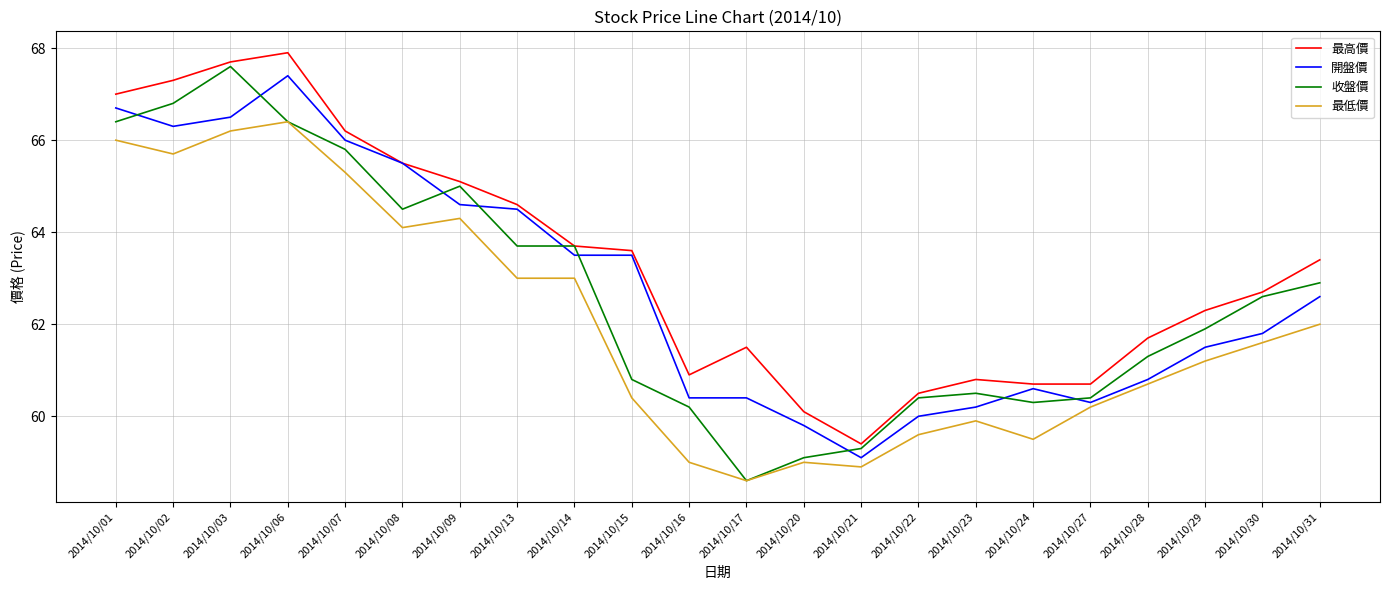

Reading left to right, extract all data points from this chart.

最高價: 2014/10/01=67.0	2014/10/02=67.3	2014/10/03=67.7	2014/10/06=67.9	2014/10/07=66.2	2014/10/08=65.5	2014/10/09=65.1	2014/10/13=64.6	2014/10/14=63.7	2014/10/15=63.6	2014/10/16=60.9	2014/10/17=61.5	2014/10/20=60.1	2014/10/21=59.4	2014/10/22=60.5	2014/10/23=60.8	2014/10/24=60.7	2014/10/27=60.7	2014/10/28=61.7	2014/10/29=62.3	2014/10/30=62.7	2014/10/31=63.4
開盤價: 2014/10/01=66.7	2014/10/02=66.3	2014/10/03=66.5	2014/10/06=67.4	2014/10/07=66.0	2014/10/08=65.5	2014/10/09=64.6	2014/10/13=64.5	2014/10/14=63.5	2014/10/15=63.5	2014/10/16=60.4	2014/10/17=60.4	2014/10/20=59.8	2014/10/21=59.1	2014/10/22=60.0	2014/10/23=60.2	2014/10/24=60.6	2014/10/27=60.3	2014/10/28=60.8	2014/10/29=61.5	2014/10/30=61.8	2014/10/31=62.6
收盤價: 2014/10/01=66.4	2014/10/02=66.8	2014/10/03=67.6	2014/10/06=66.4	2014/10/07=65.8	2014/10/08=64.5	2014/10/09=65.0	2014/10/13=63.7	2014/10/14=63.7	2014/10/15=60.8	2014/10/16=60.2	2014/10/17=58.6	2014/10/20=59.1	2014/10/21=59.3	2014/10/22=60.4	2014/10/23=60.5	2014/10/24=60.3	2014/10/27=60.4	2014/10/28=61.3	2014/10/29=61.9	2014/10/30=62.6	2014/10/31=62.9
最低價: 2014/10/01=66.0	2014/10/02=65.7	2014/10/03=66.2	2014/10/06=66.4	2014/10/07=65.3	2014/10/08=64.1	2014/10/09=64.3	2014/10/13=63.0	2014/10/14=63.0	2014/10/15=60.4	2014/10/16=59.0	2014/10/17=58.6	2014/10/20=59.0	2014/10/21=58.9	2014/10/22=59.6	2014/10/23=59.9	2014/10/24=59.5	2014/10/27=60.2	2014/10/28=60.7	2014/10/29=61.2	2014/10/30=61.6	2014/10/31=62.0